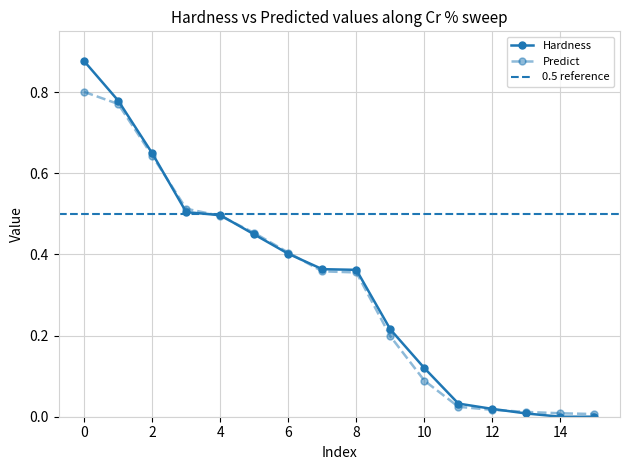

List the series in order of their overall mean, highest first.

Hardness, Predict